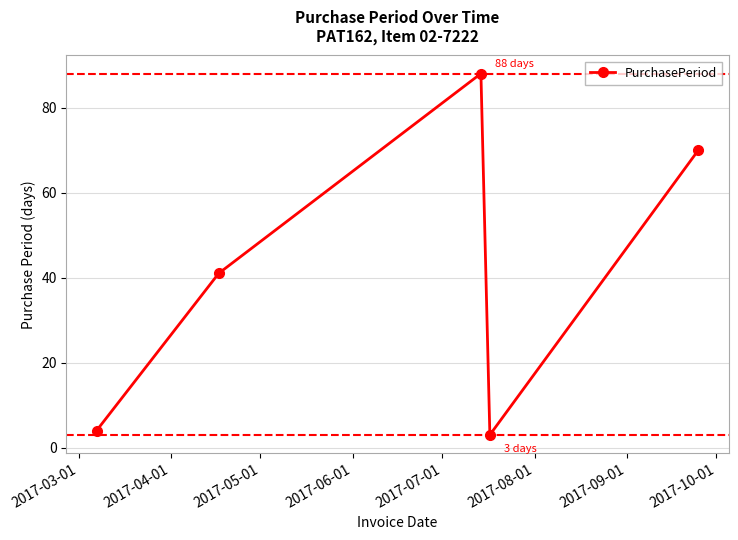

Reading right to left, what are all the values shown in this chart?

70	3	88	41	4